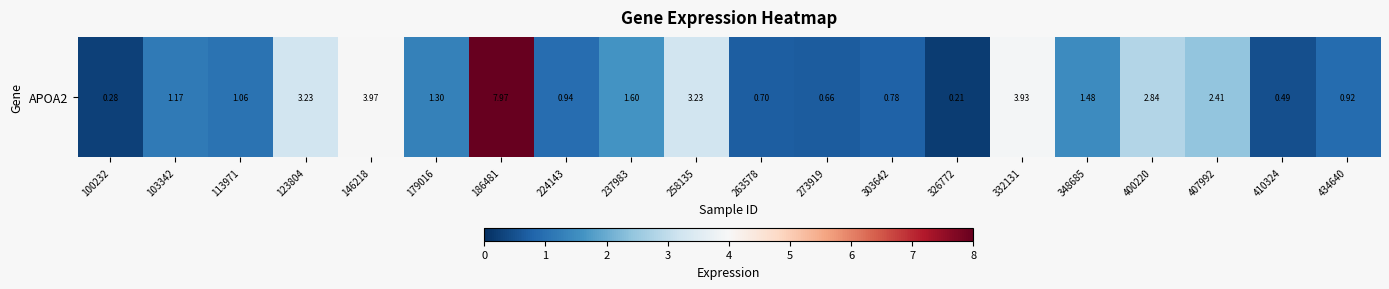

What is the ratio of the value at 179016 to the value at 113971?

1.2